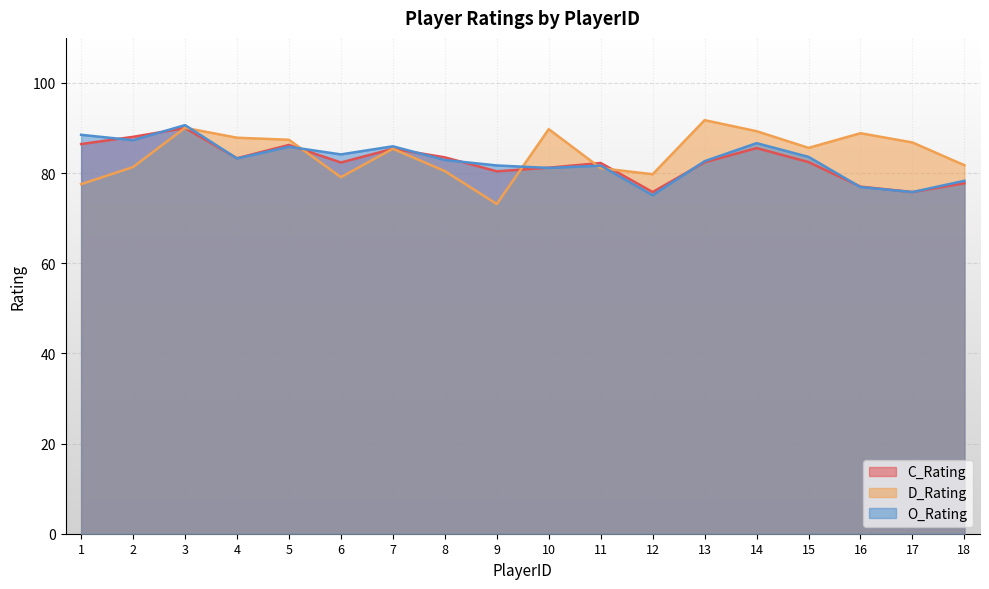

Rank the categories by O_Rating value from lowest to highest.

12, 17, 16, 18, 10, 11, 9, 13, 8, 4, 15, 6, 5, 7, 14, 2, 1, 3